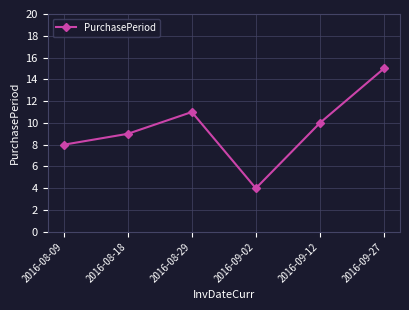

Count the number of categories in the chart.

6